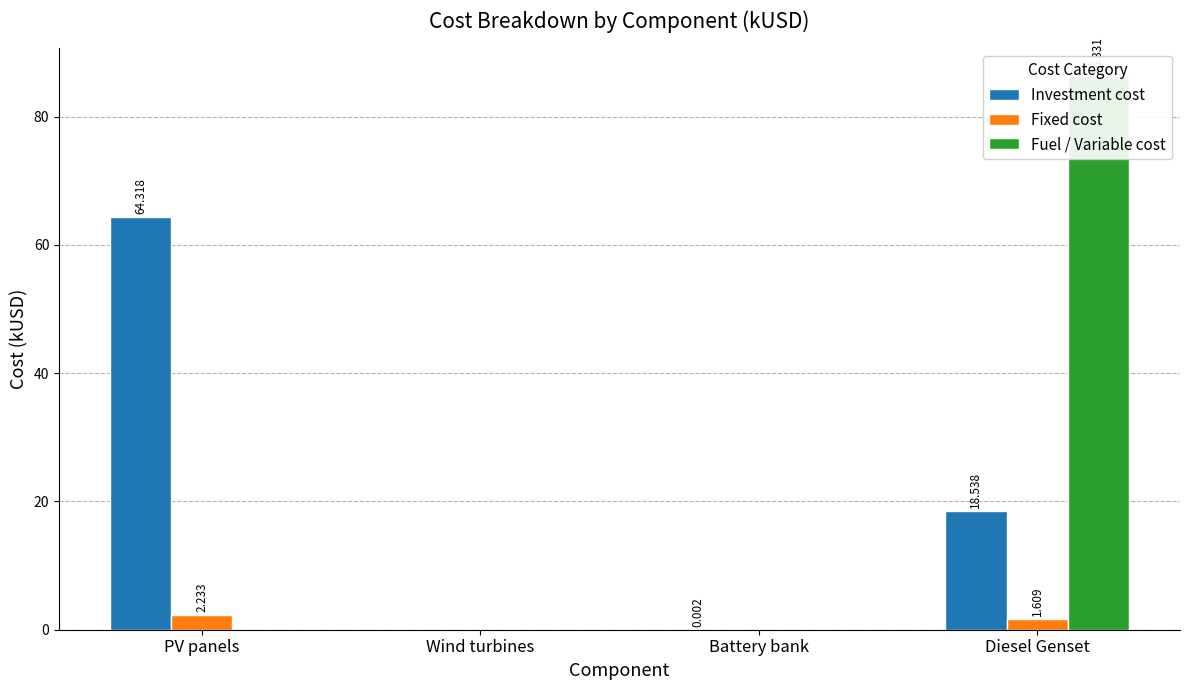

Is it true that Fuel / Variable cost equals 86.3 at Diesel Genset?

True